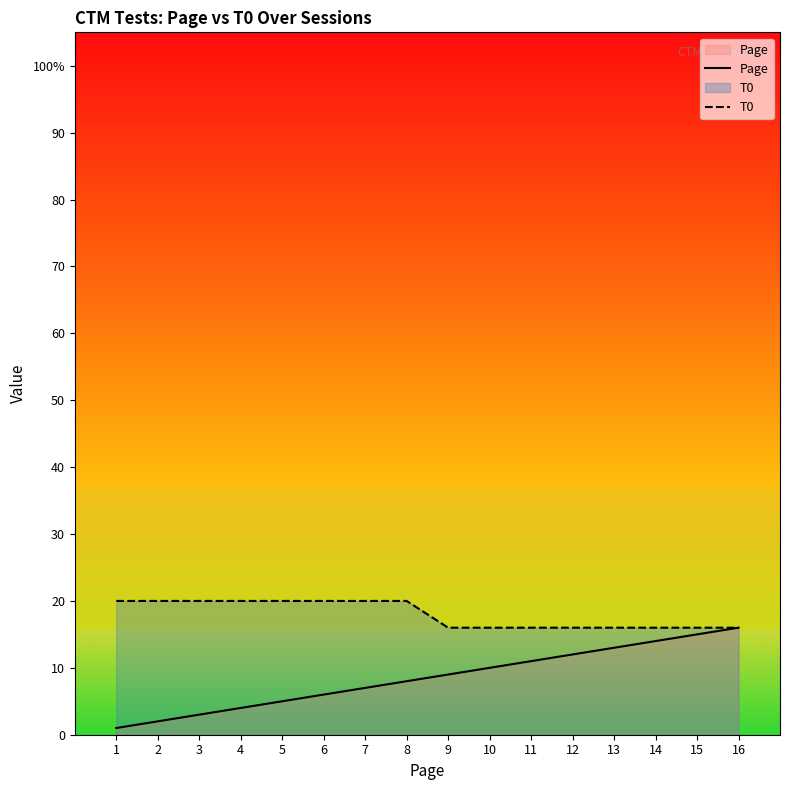

Rank the categories by Page value from lowest to highest.

1, 2, 3, 4, 5, 6, 7, 8, 9, 10, 11, 12, 13, 14, 15, 16